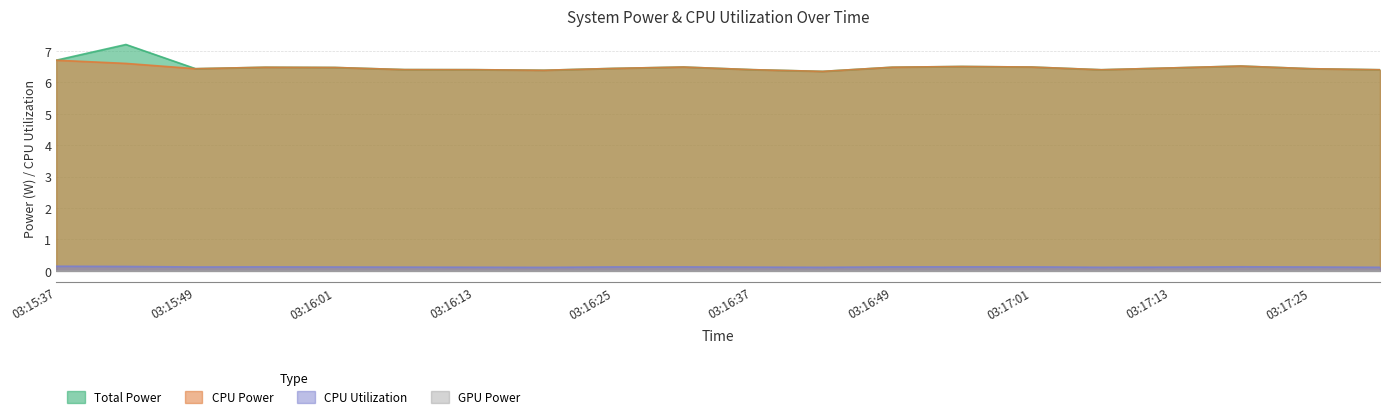

What is the maximum value for CPU Power?

6.7